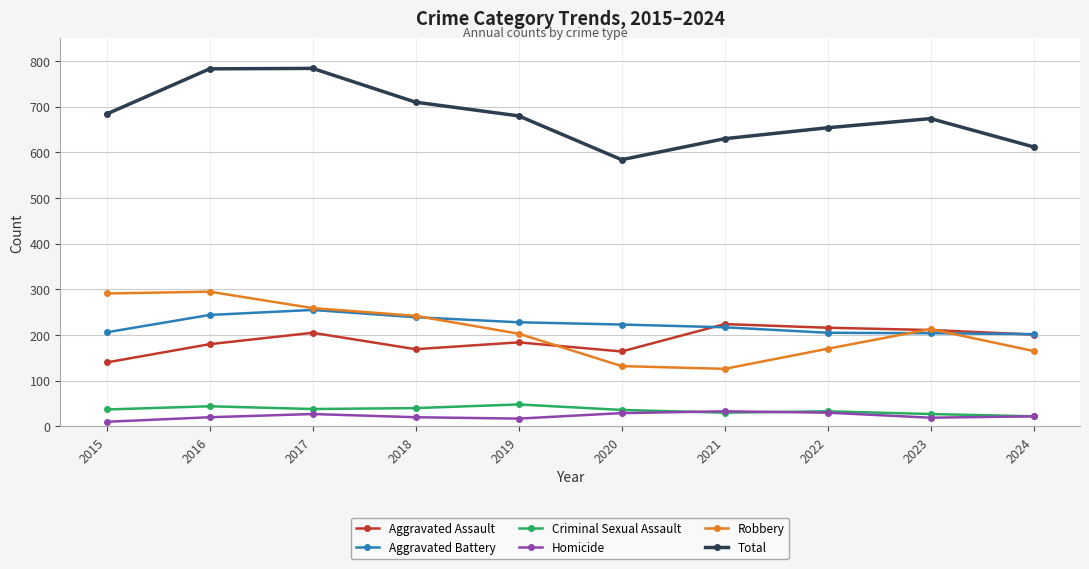

At 2016, list the series in order from largest to smallest.

Total, Robbery, Aggravated Battery, Aggravated Assault, Criminal Sexual Assault, Homicide